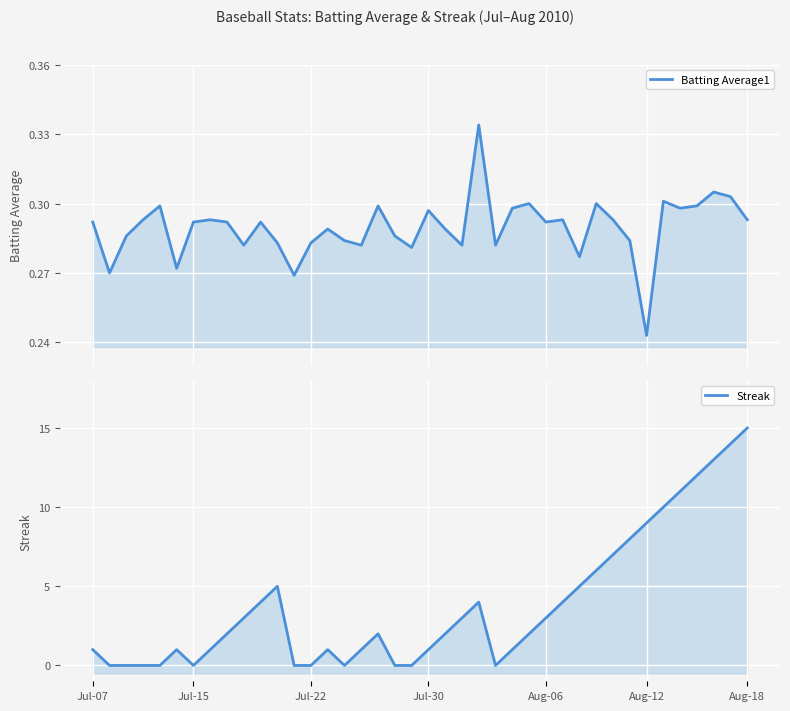

True or false: Batting Average1 has a value of 0.5 at 11.

False